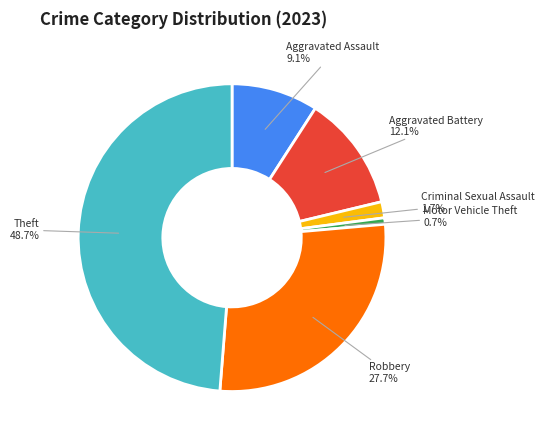

To the nearest percent, what portion does Theft represent?

49%